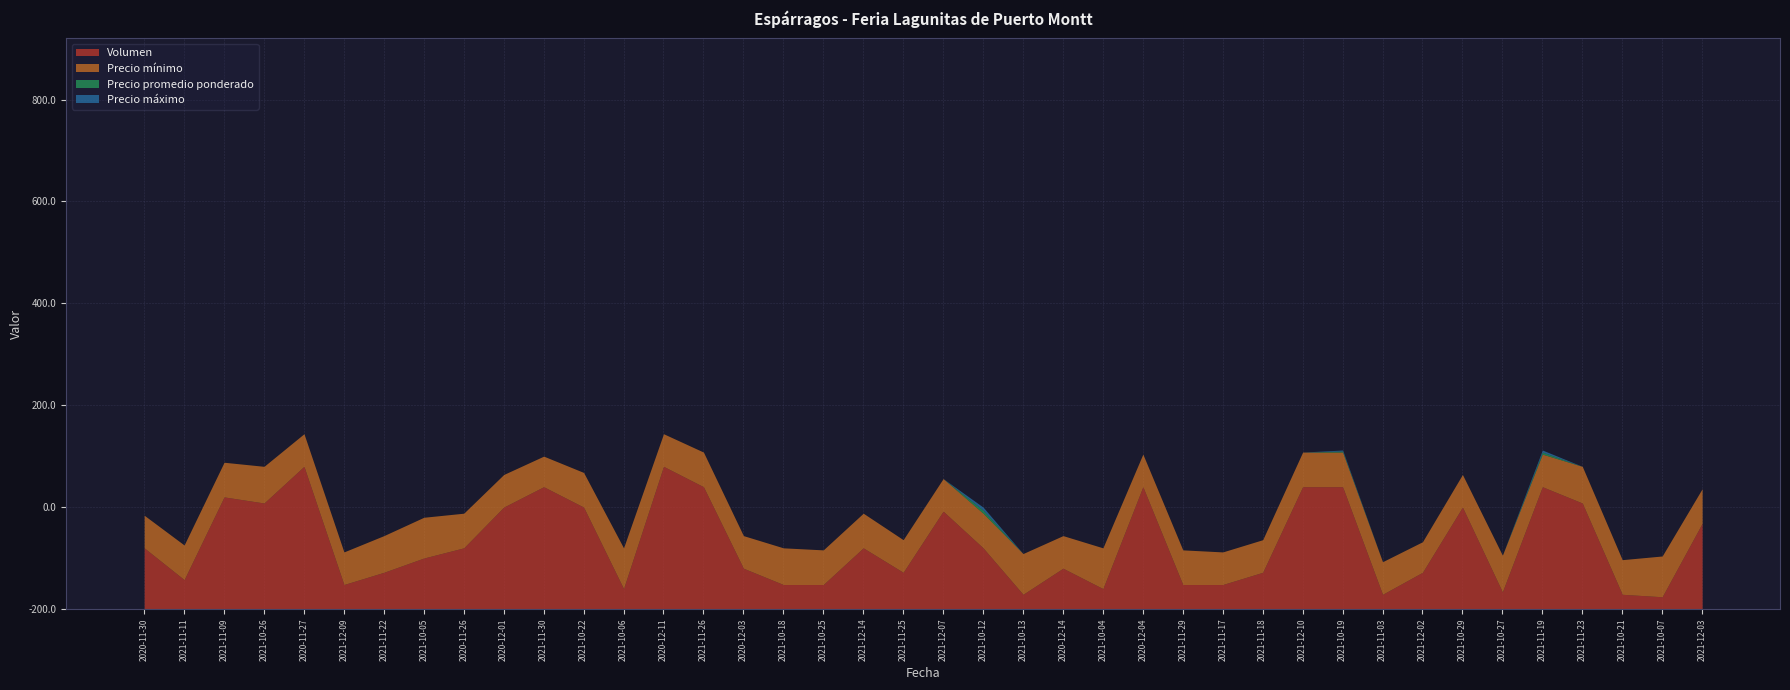

What is the average value of the Volumen series?

322